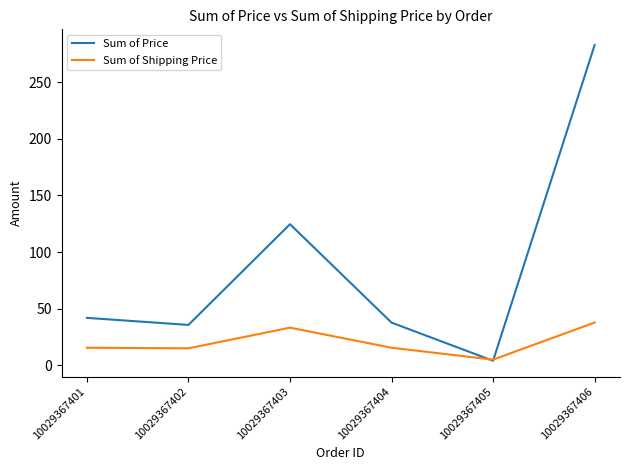

Which series has the largest total across all categories?

Sum of Price